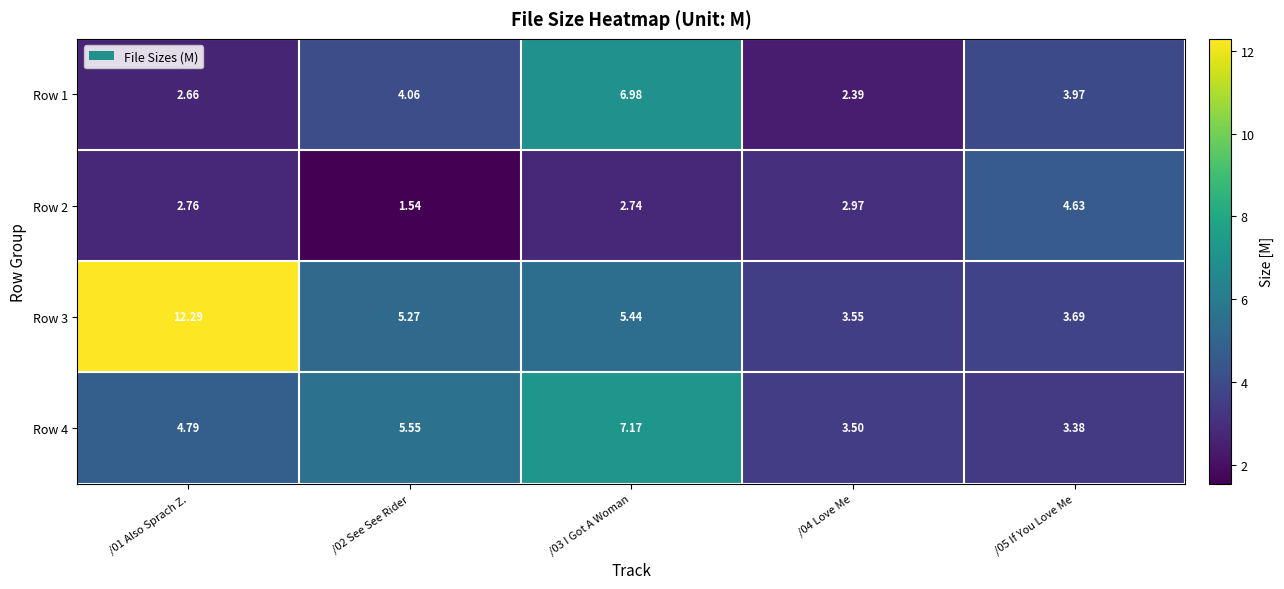

Is the value of Row 3 at /01 Also Sprach Z. greater than the value of Row 2 at /01 Also Sprach Z.?

Yes